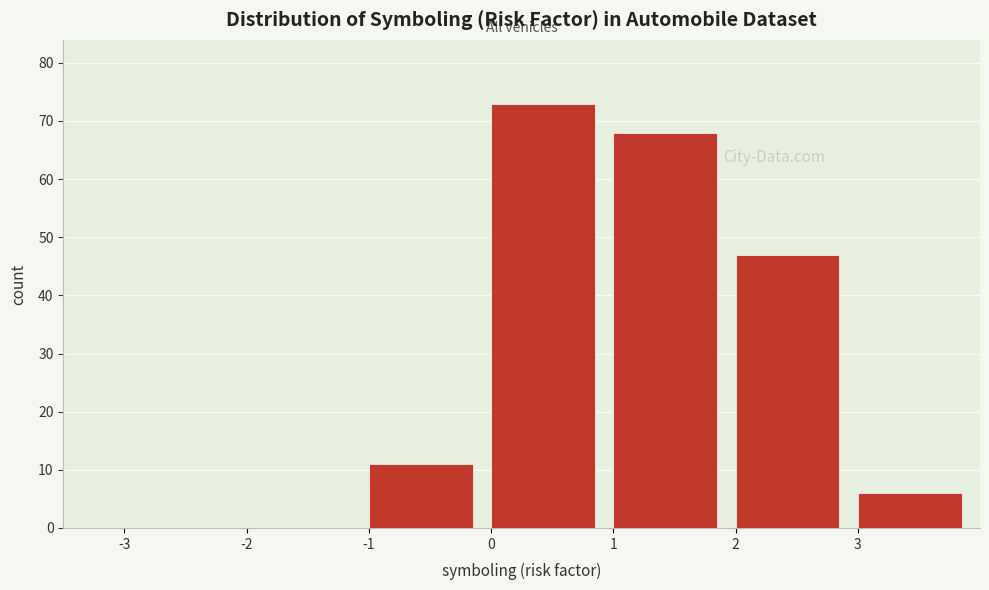

Over which range of the x-axis is the bar tallest?

0 to 1